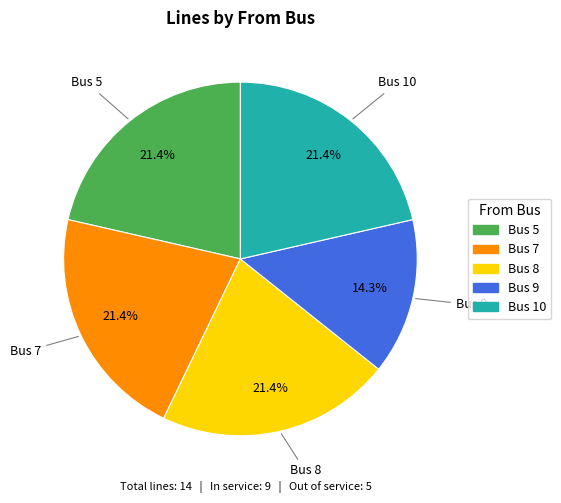

Is there any slice that represents more than half of the pie?

No